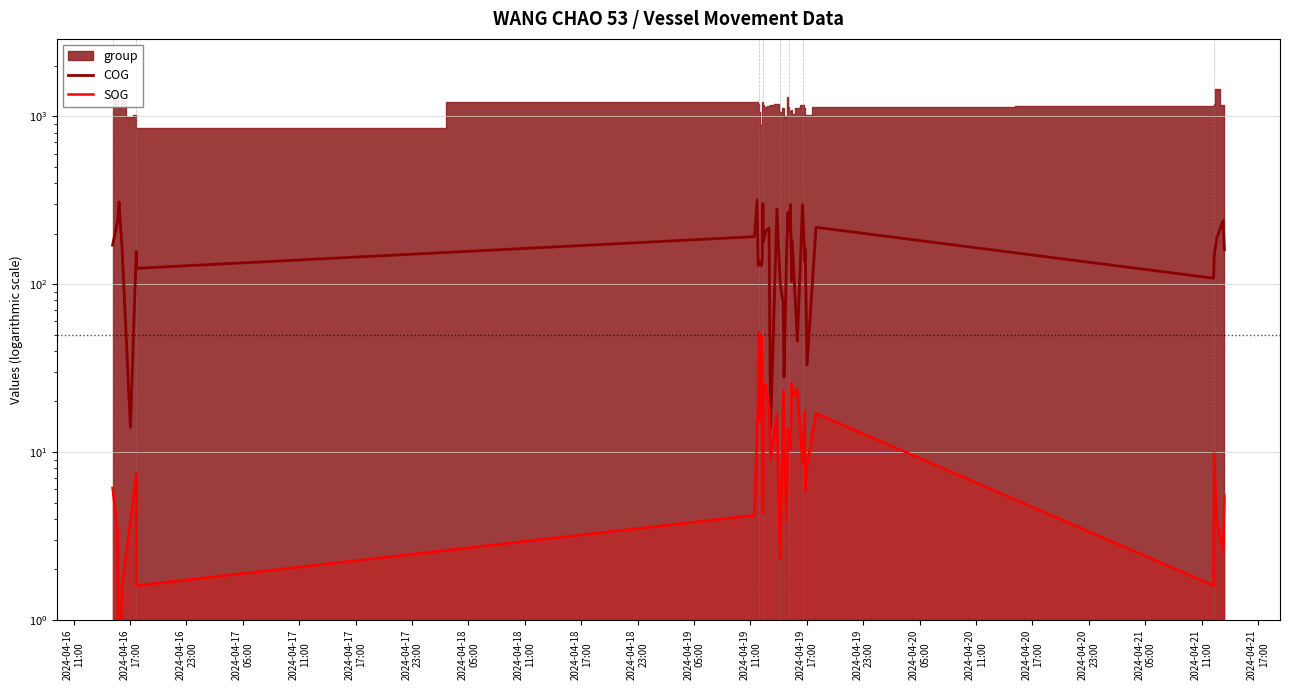

Is it true that COG equals 7.0 at 33?

False